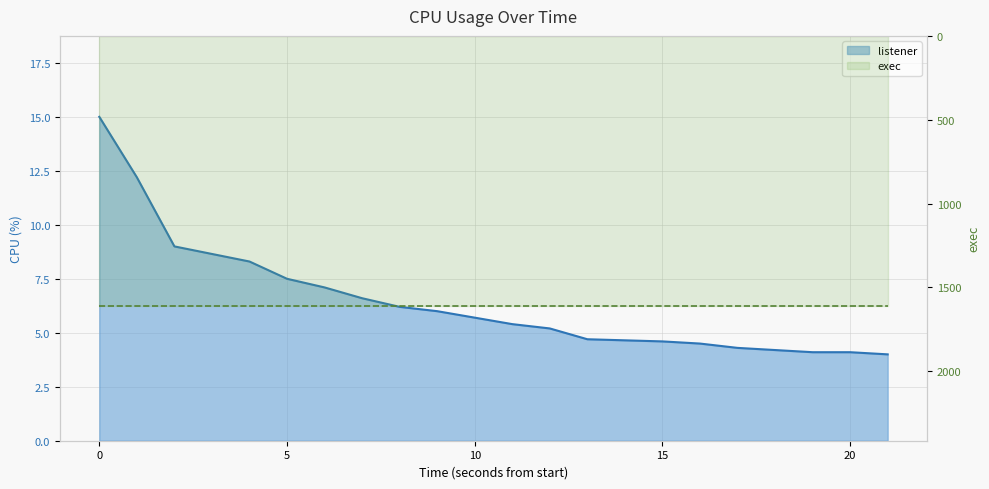

True or false: there are more than 1 points higher than both neighbors.

False